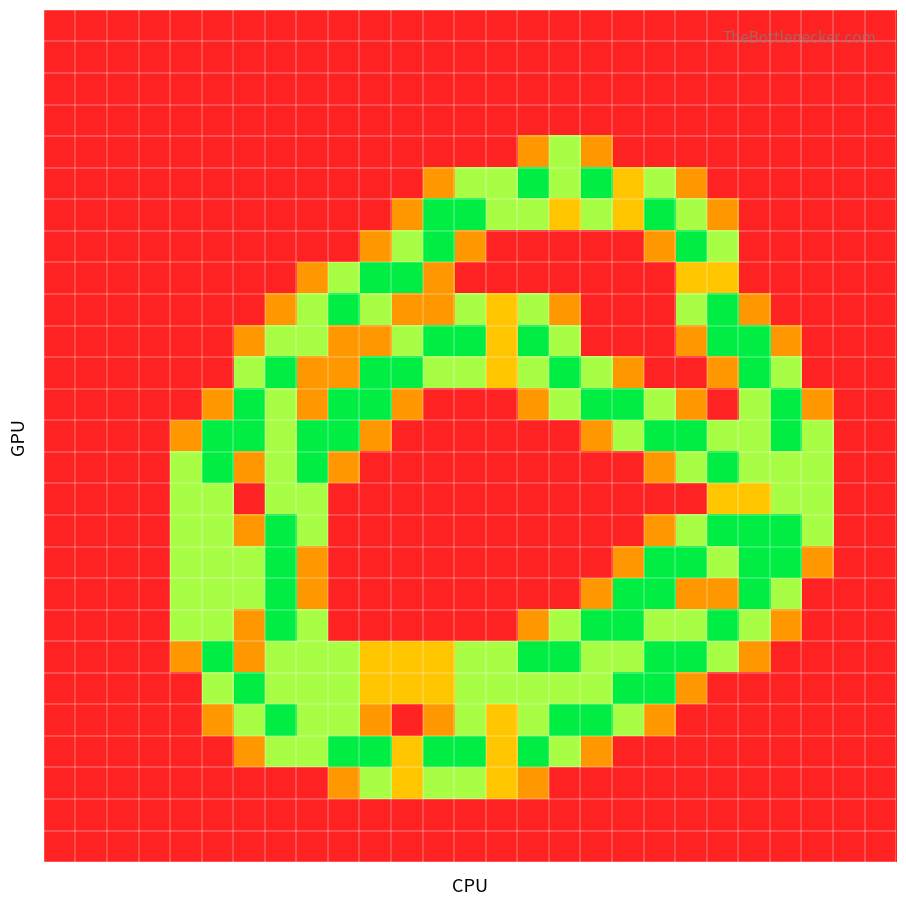

At how many categories does at least one series exceed 1?

21